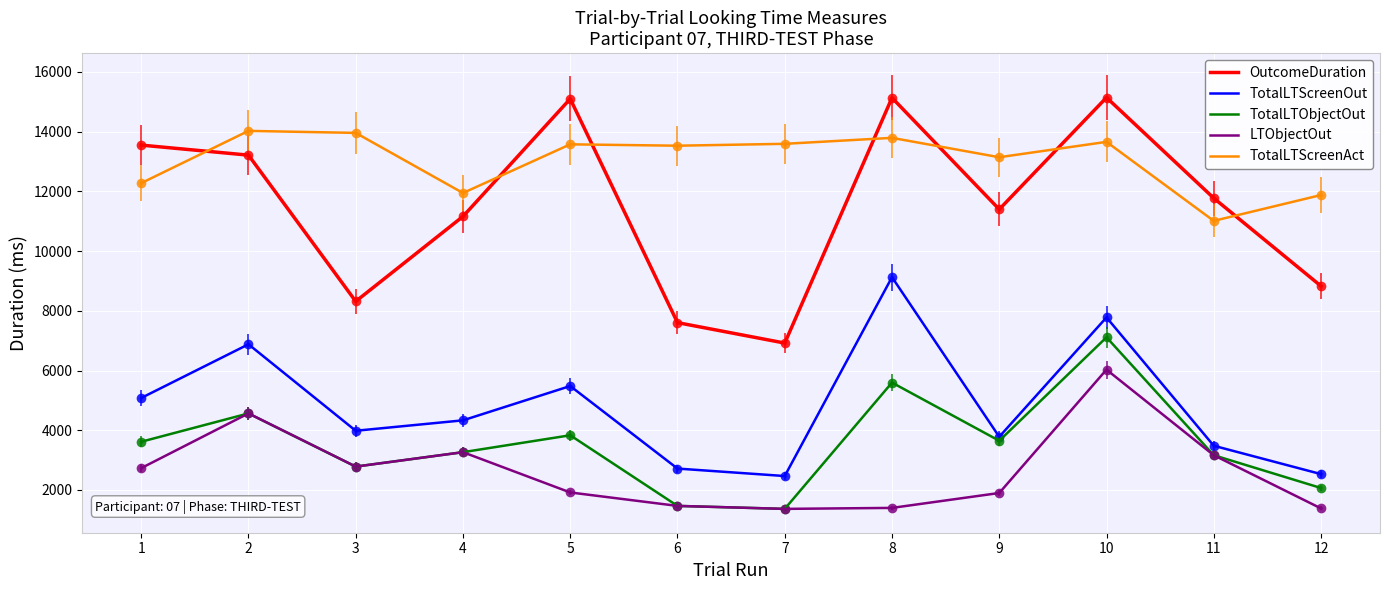

At which category is the sum across all series the highest?

10